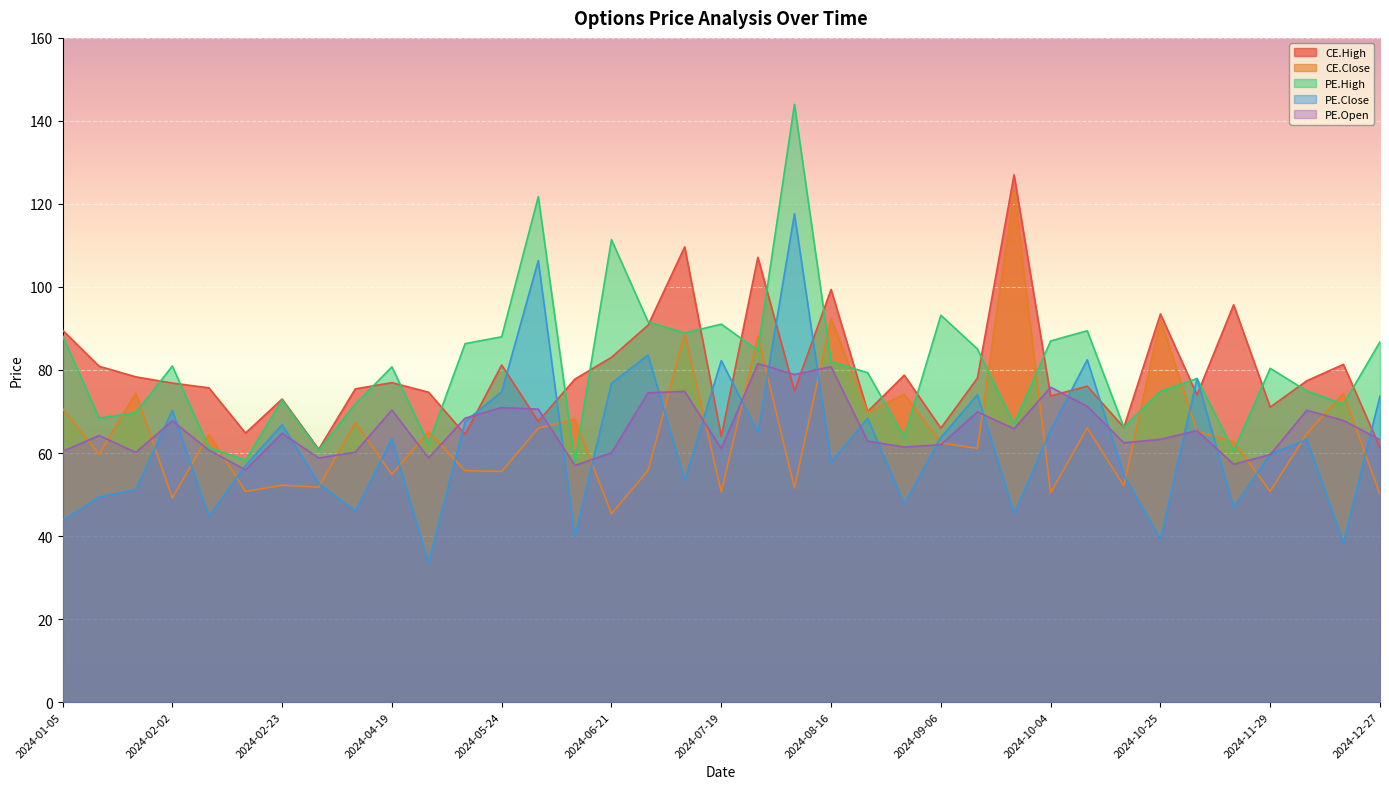

What is the label of the 11th point from the left?

2024-05-03